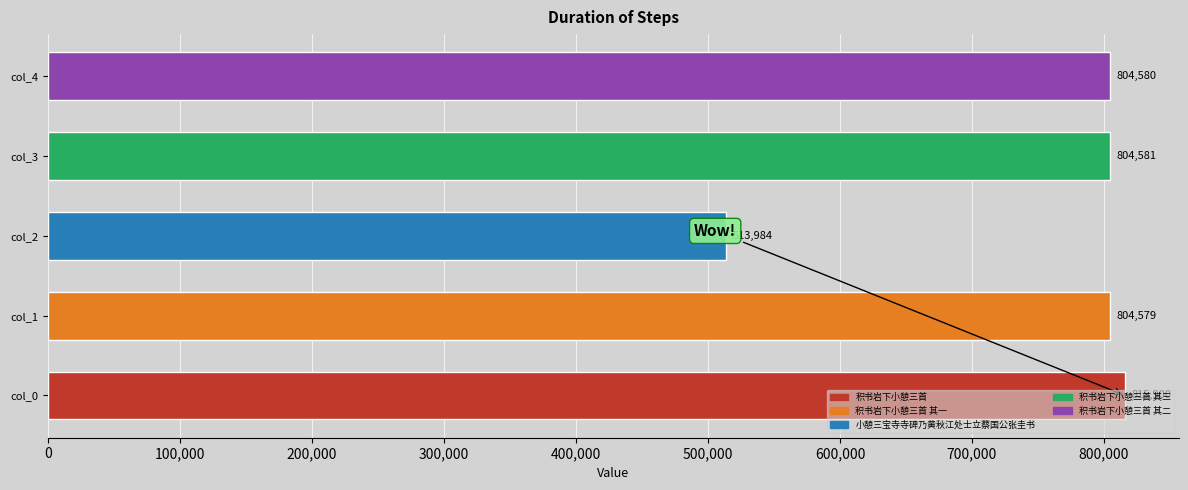

Which has a higher value, col_3 or col_1?

col_3